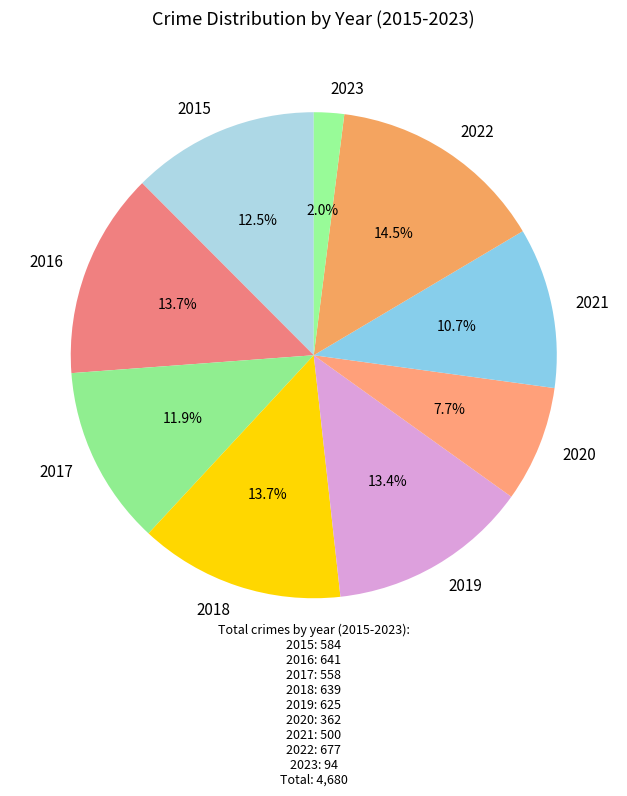

How many slices are in this pie chart?

9